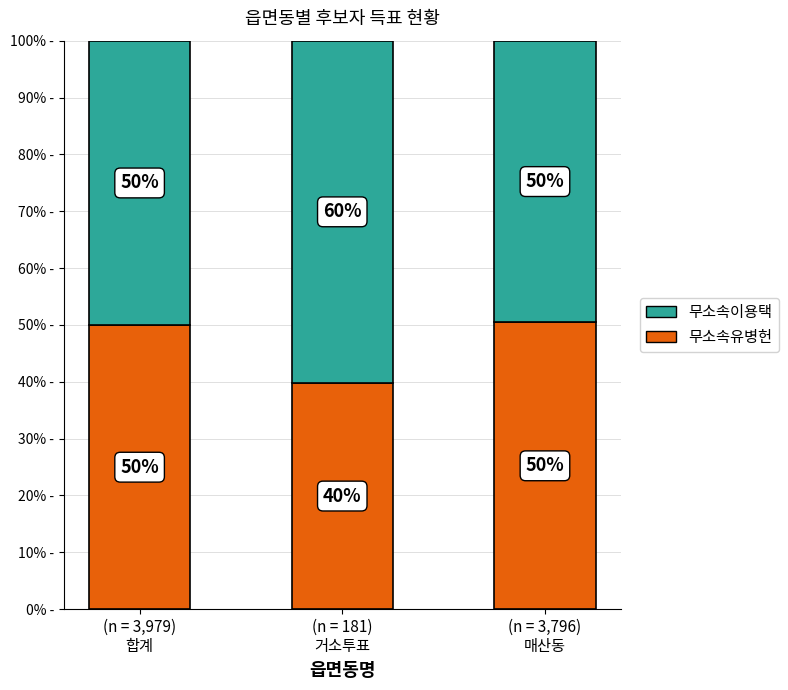

What is the highest value of the 무소속유병헌 series?

50.4